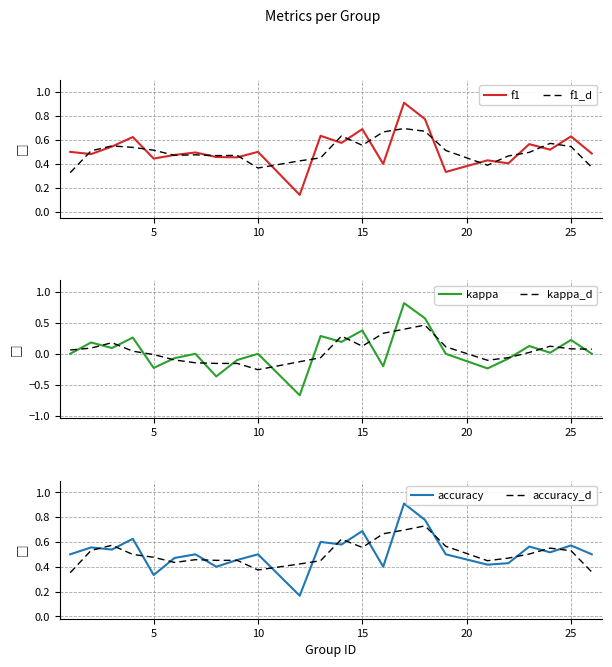

Rank the series by their maximum value, from lowest to highest.

kappa_d, f1_d, accuracy_d, kappa, f1, accuracy